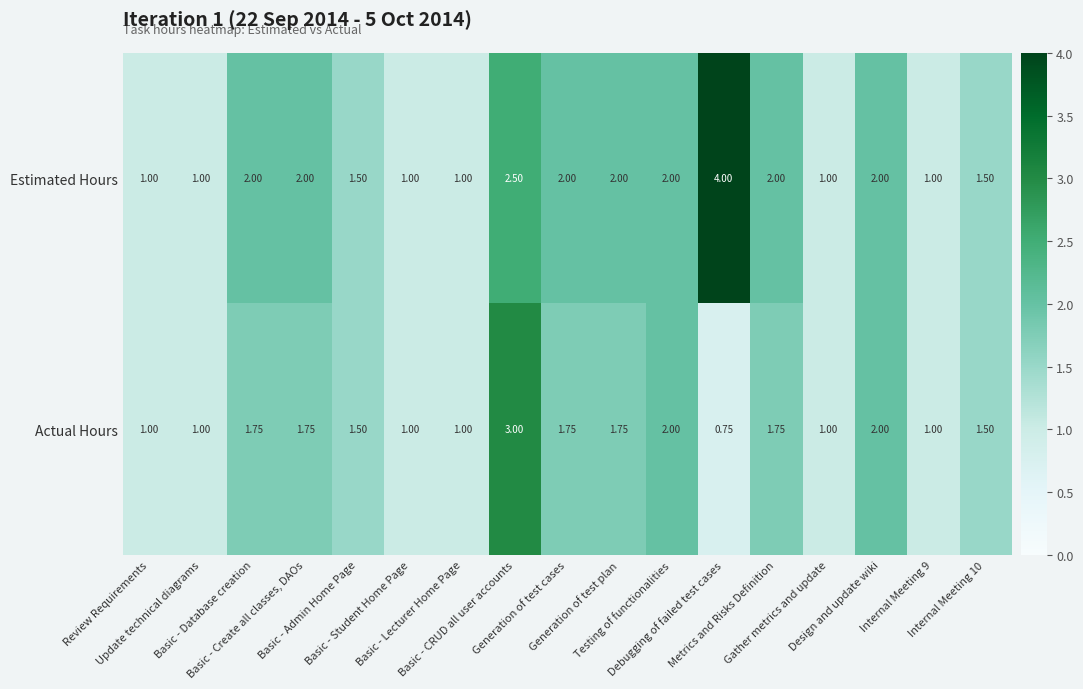

Count the number of data series in this chart.

2